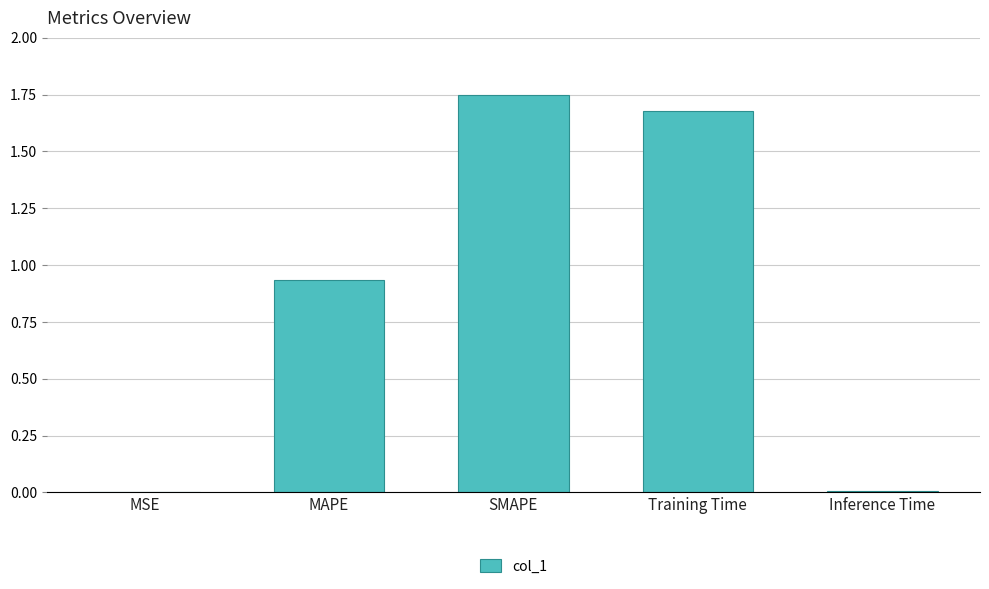

Which has a higher value, MAPE or Training Time?

Training Time